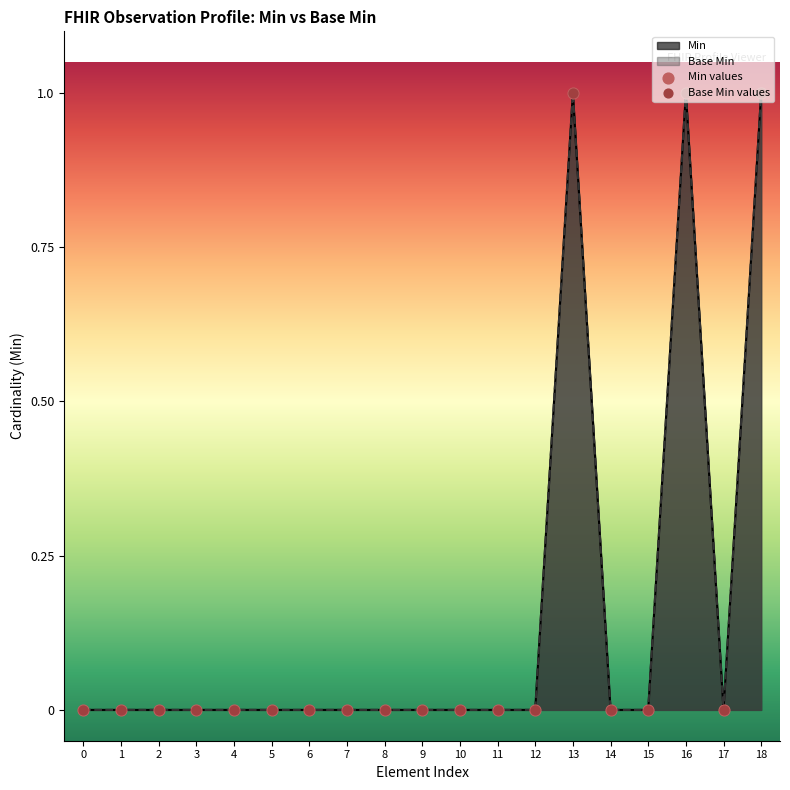

Which series has the widest spread of Y values?

Min